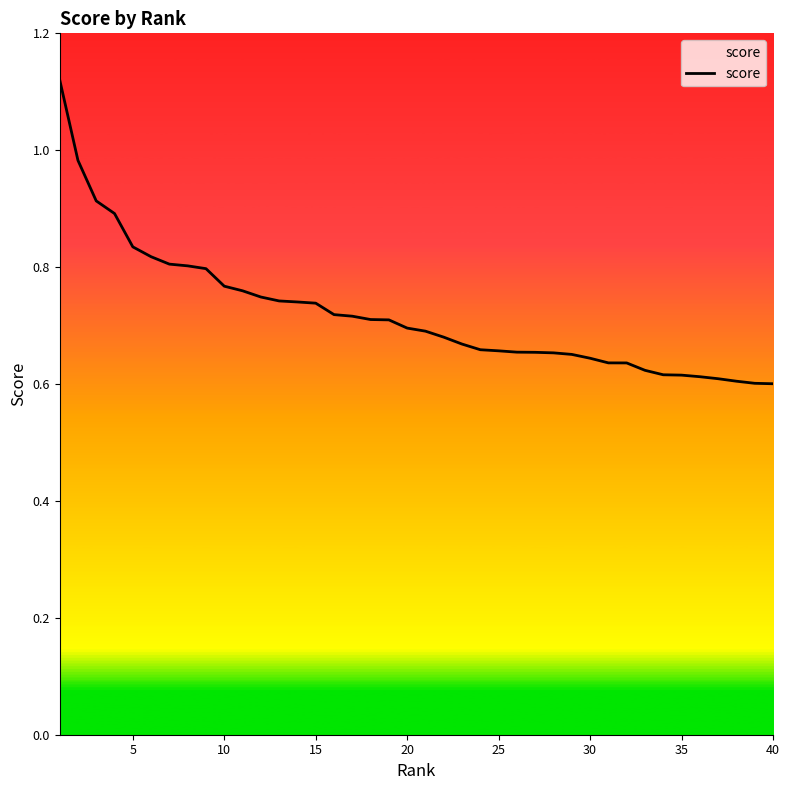

Reading left to right, transcribe all the data shown in this chart.

1.1	1.0	0.9	0.9	0.8	0.8	0.8	0.8	0.8	0.8	0.8	0.7	0.7	0.7	0.7	0.7	0.7	0.7	0.7	0.7	0.7	0.7	0.7	0.7	0.7	0.7	0.7	0.7	0.7	0.6	0.6	0.6	0.6	0.6	0.6	0.6	0.6	0.6	0.6	0.6